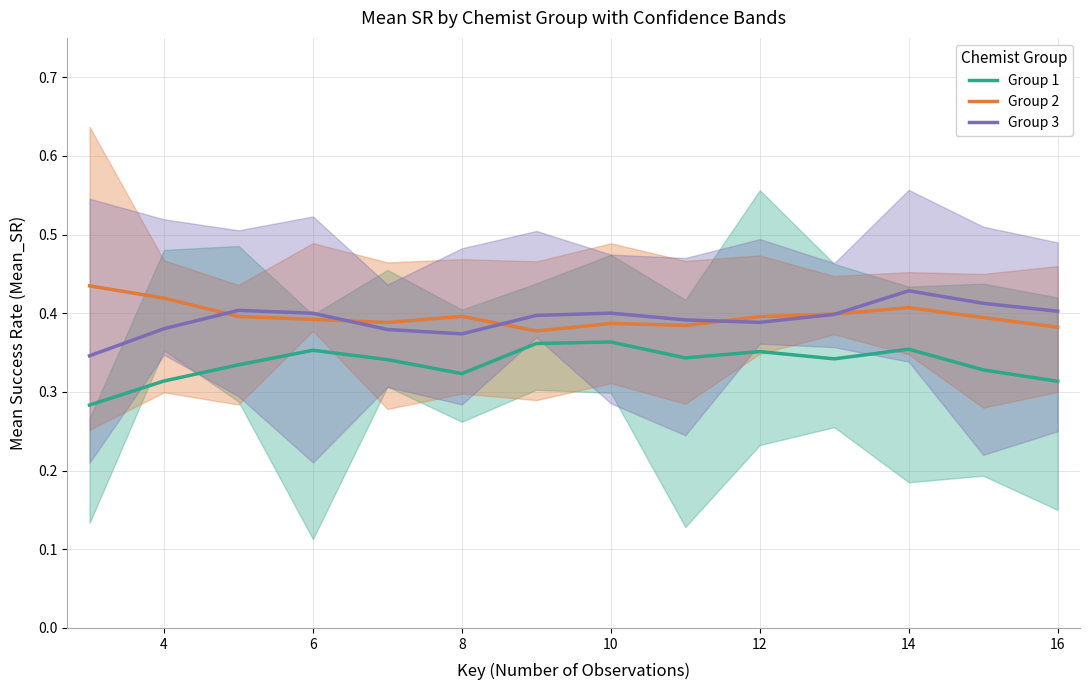

Count the number of categories in the chart.

14